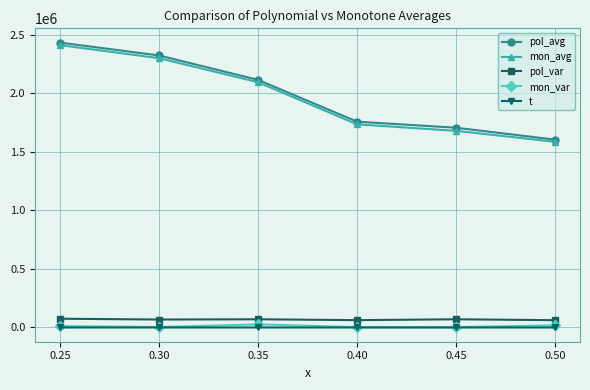

Which series has the largest range (max minus min)?

pol_avg